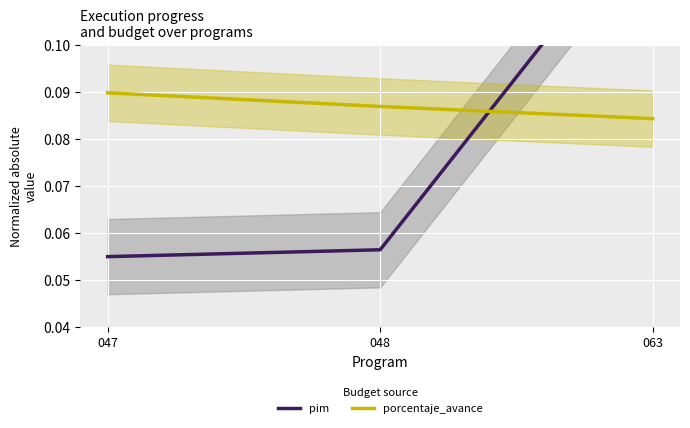

At which label does pim reach its minimum?

047